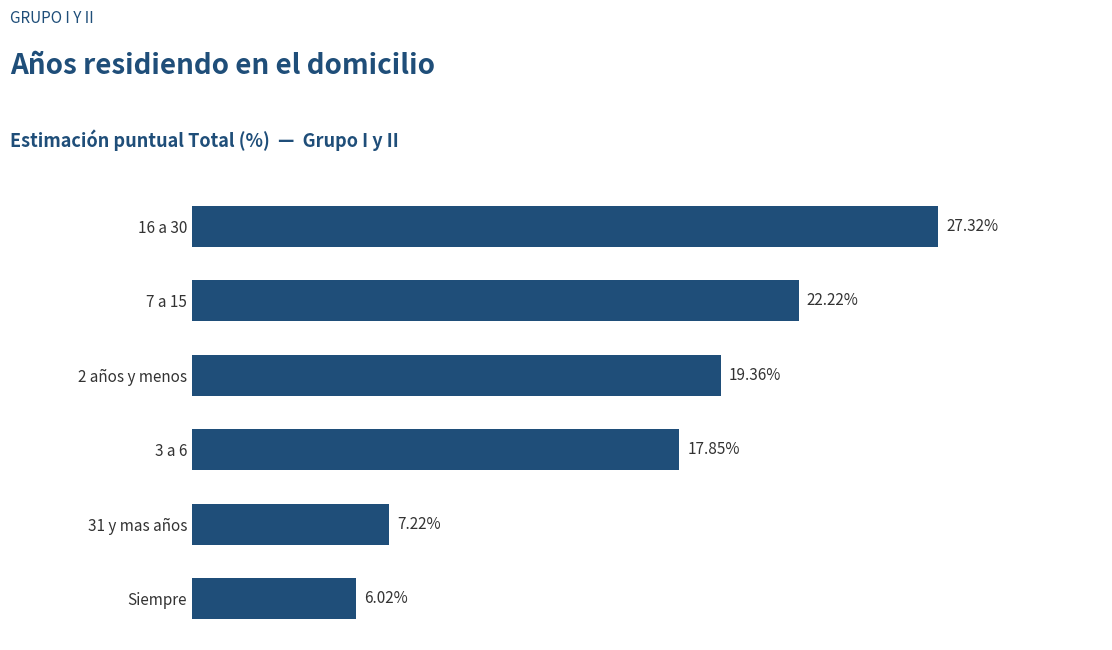

Rank the categories by value from highest to lowest.

16 a 30, 7 a 15, 2 años y menos, 3 a 6, 31 y mas años, Siempre